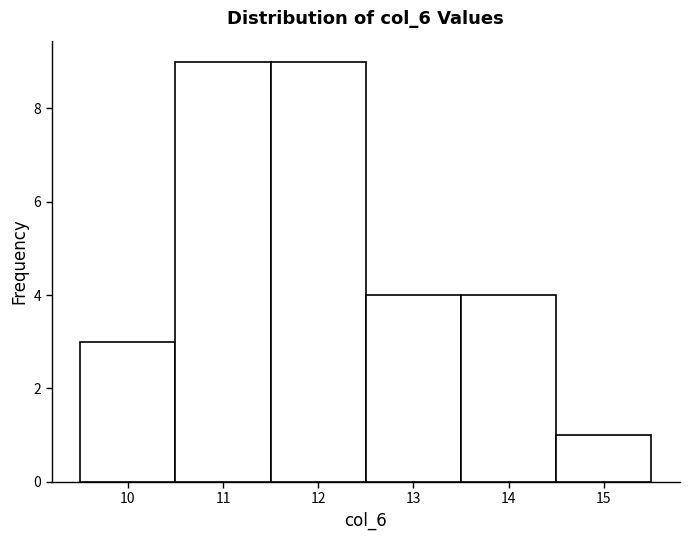

Reading left to right, transcribe this chart: for each bar, give the range it covers on the x-axis and its height. The values are not printed on the chart, so give them approximately, as read against the axis.

9.5 to 10.5: 3
10.5 to 11.5: 9
11.5 to 12.5: 9
12.5 to 13.5: 4
13.5 to 14.5: 4
14.5 to 15.5: 1